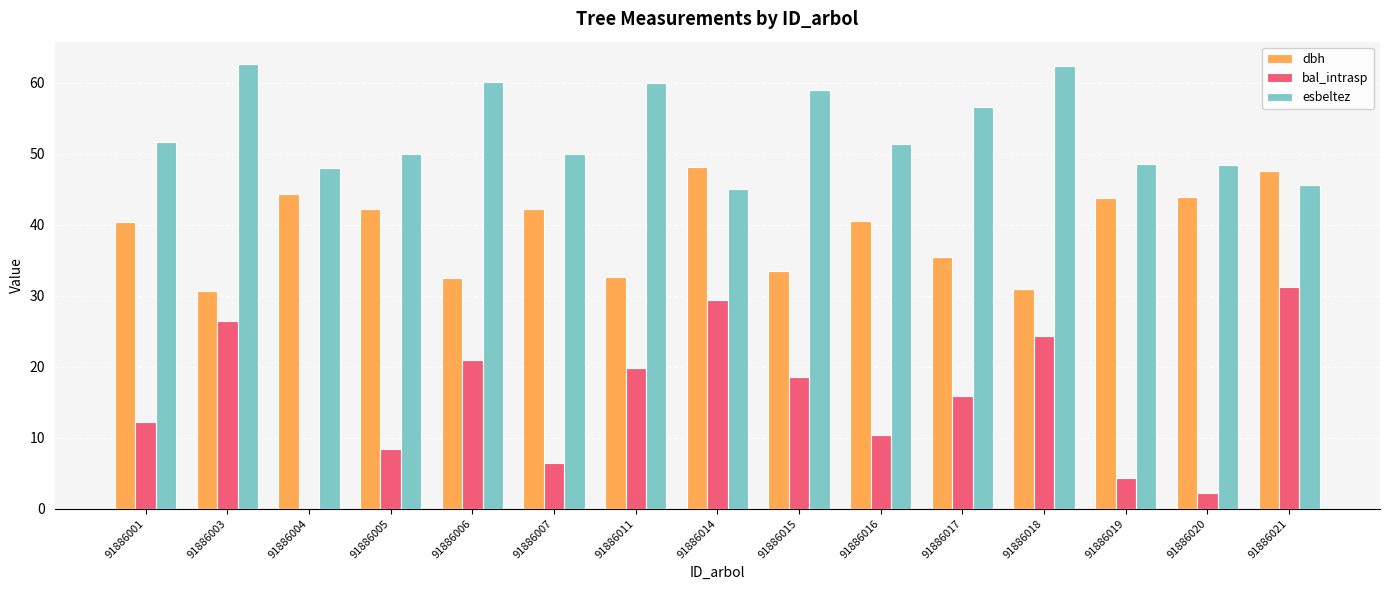

How many data points does each series have?

15